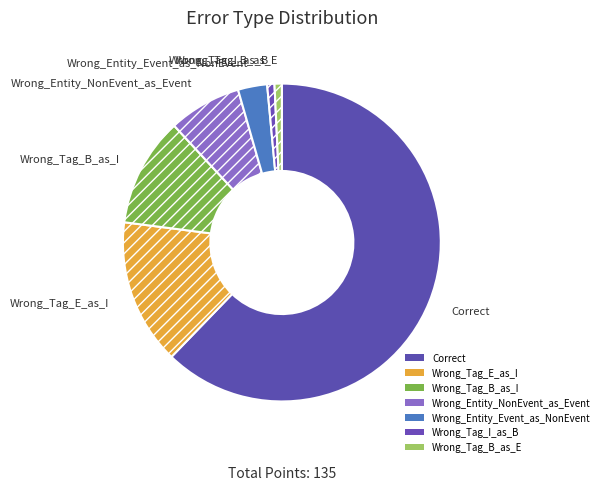

Between Wrong_Tag_I_as_B and Wrong_Tag_E_as_I, which is larger?

Wrong_Tag_E_as_I